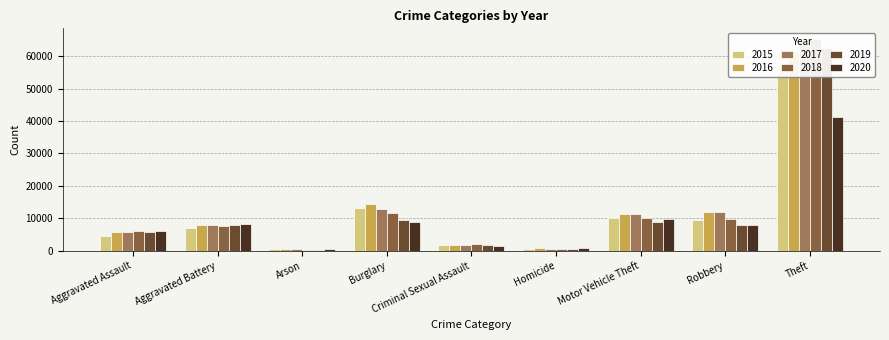

Which category has the lowest value across all series?

Arson